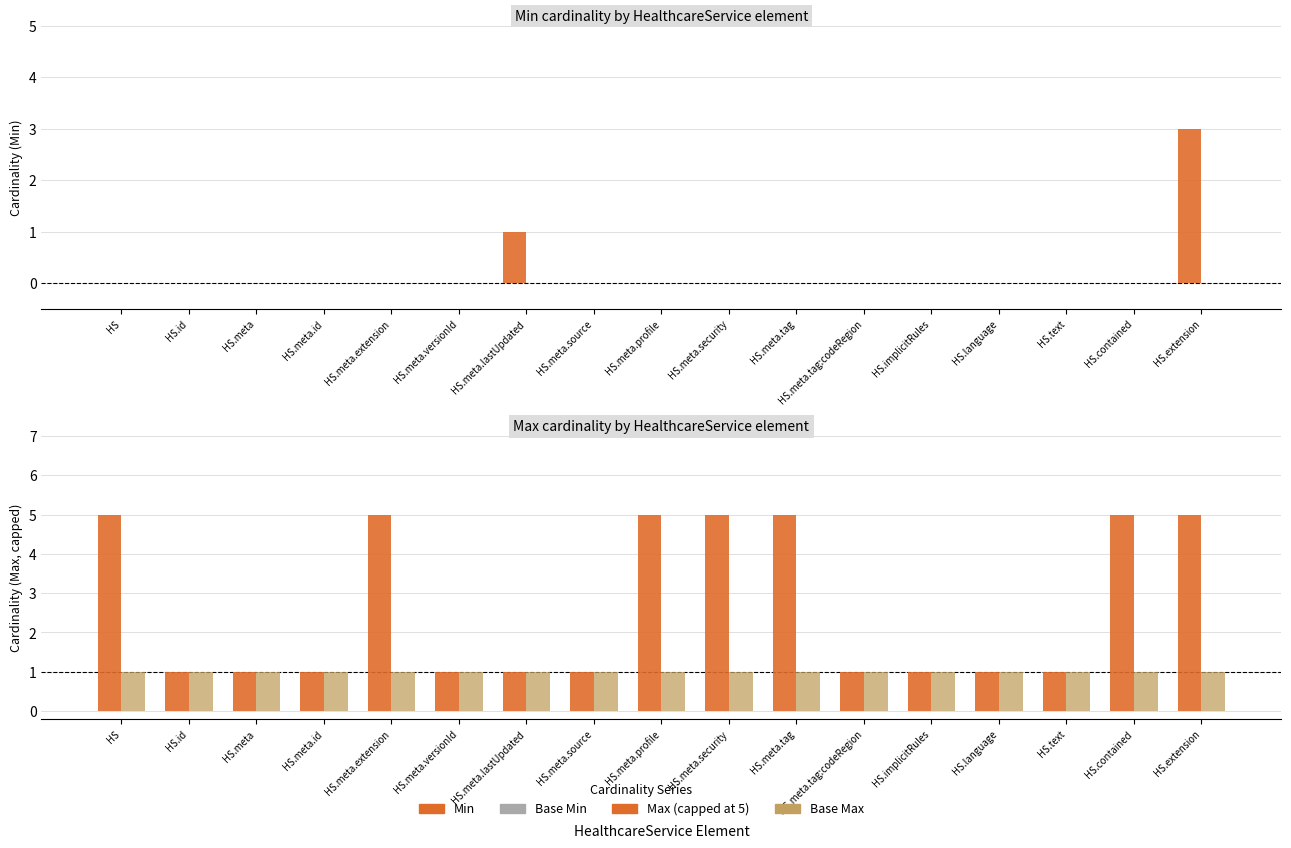

List the labels in order of Base Min value, largest first.

HS, HS.id, HS.meta, HS.meta.id, HS.meta.extension, HS.meta.versionId, HS.meta.lastUpdated, HS.meta.source, HS.meta.profile, HS.meta.security, HS.meta.tag, HS.meta.tag:codeRegion, HS.implicitRules, HS.language, HS.text, HS.contained, HS.extension